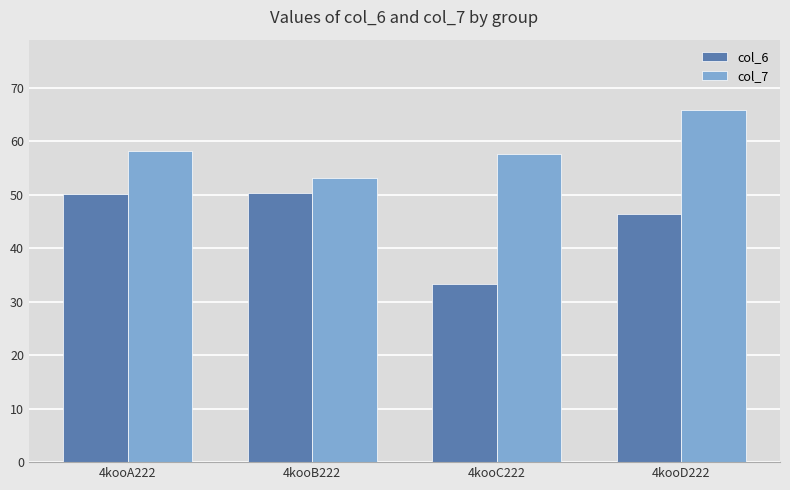

What value does the col_6 series have at 4kooB222?

50.3